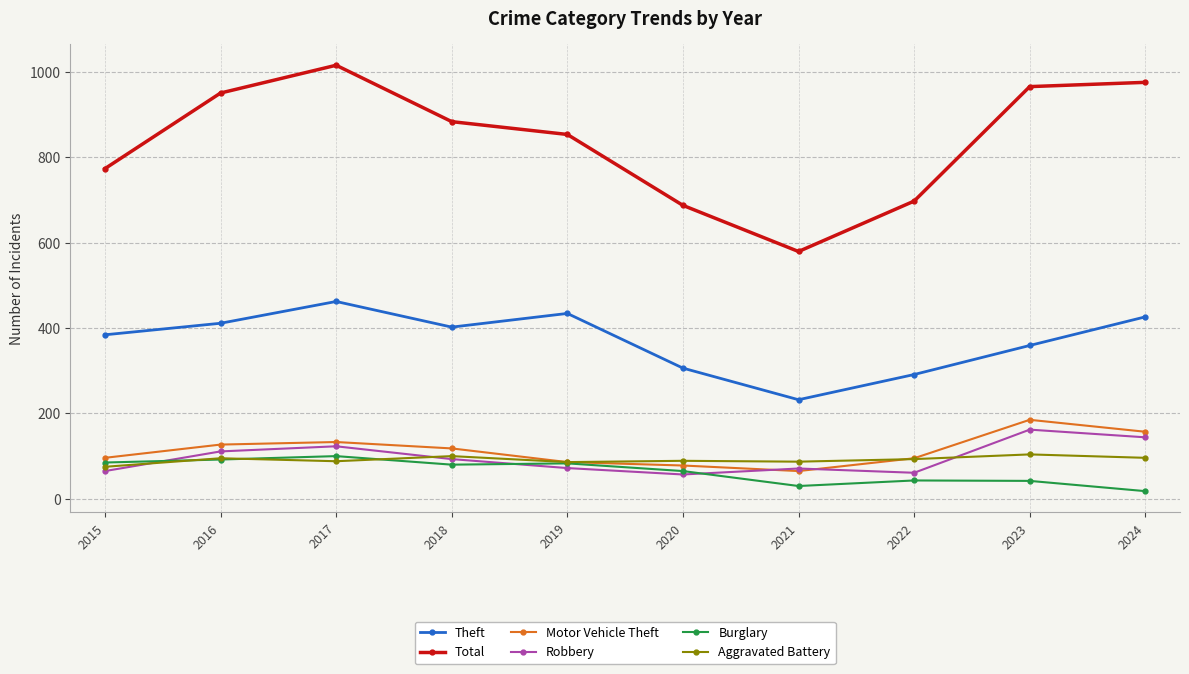

At which category is the sum across all series the highest?

2017